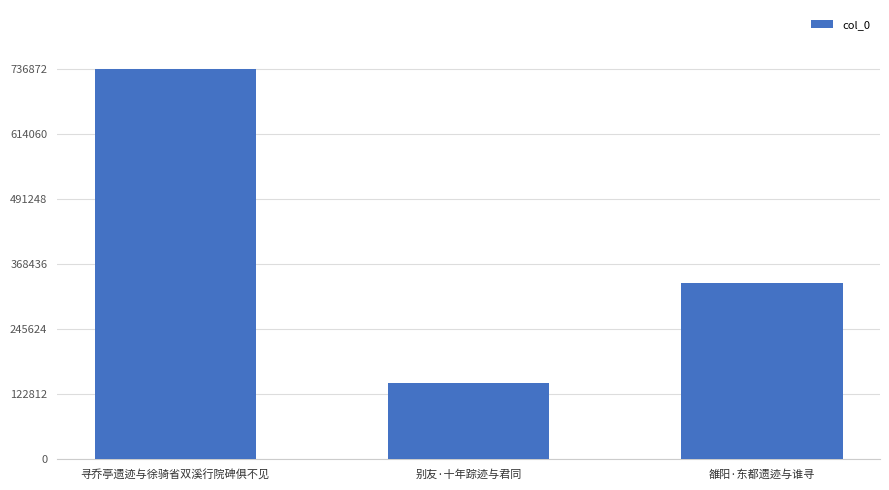

What is the average value?

404846